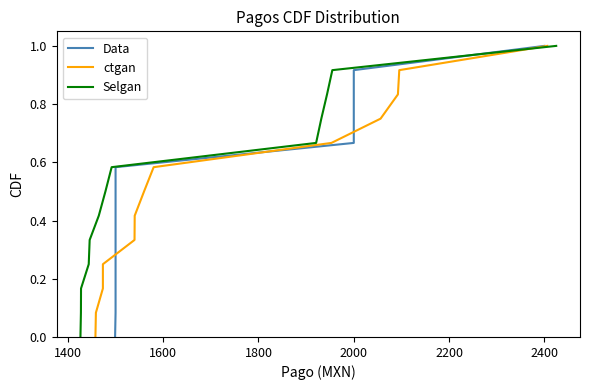

What is the sum of all ctgan values?

6.5